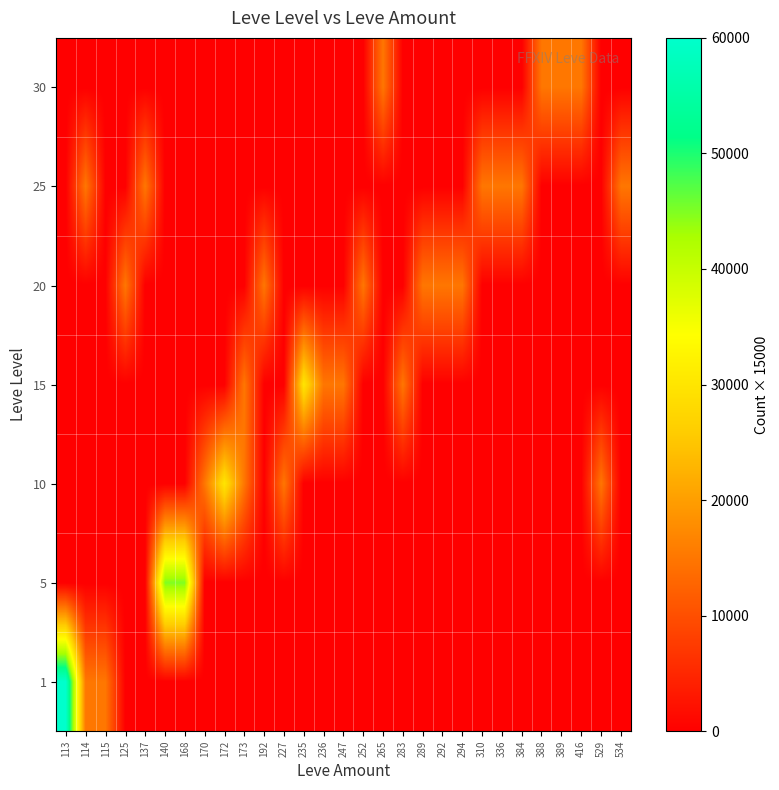

At which category is the sum across all series the highest?

113